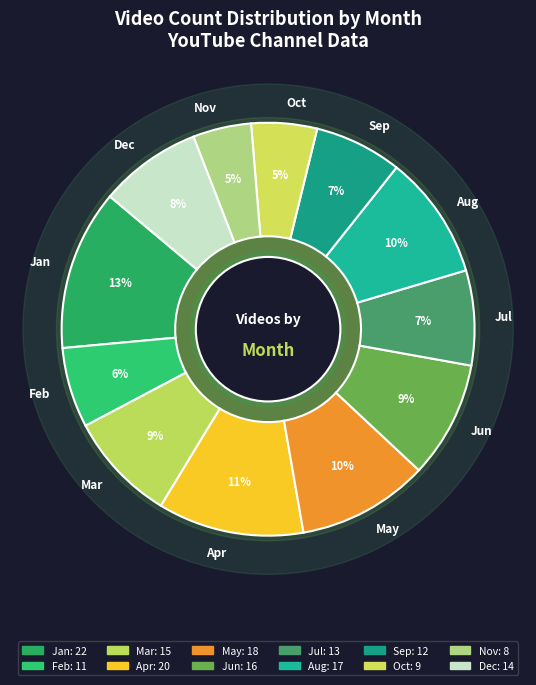

To the nearest percent, what is the difference between the Oct and Dec slice percentages?

3%